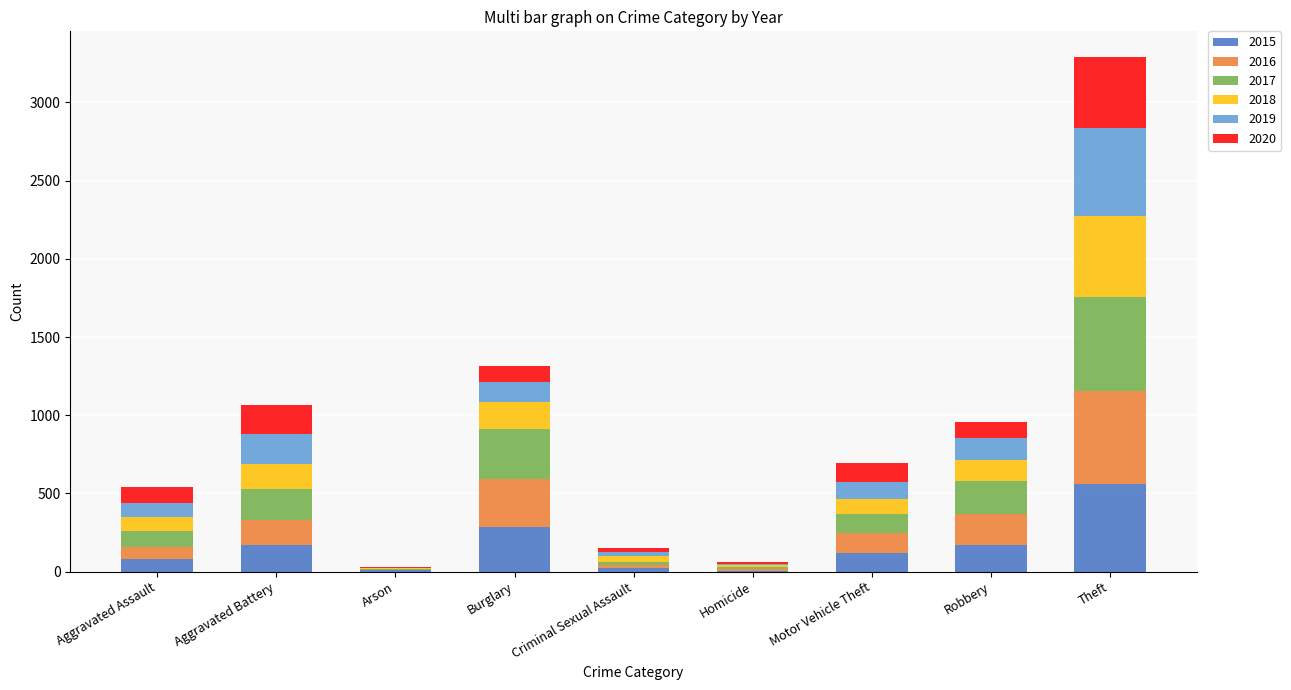

What is the highest value of the 2015 series?

561